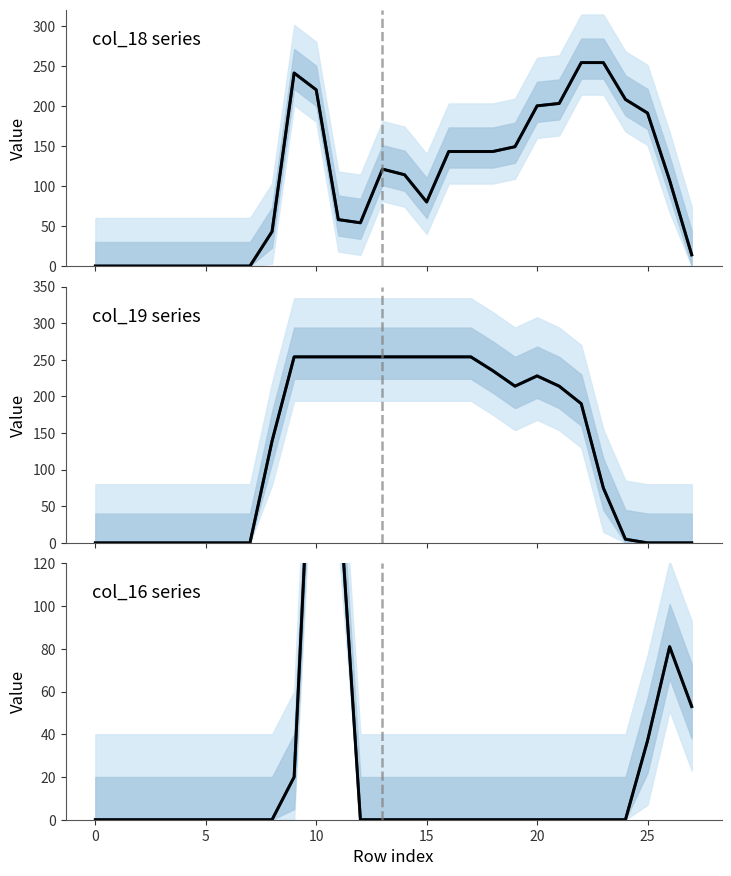

In Projection mean, how many points are higher than both neighbors (excluding endpoints)?

2